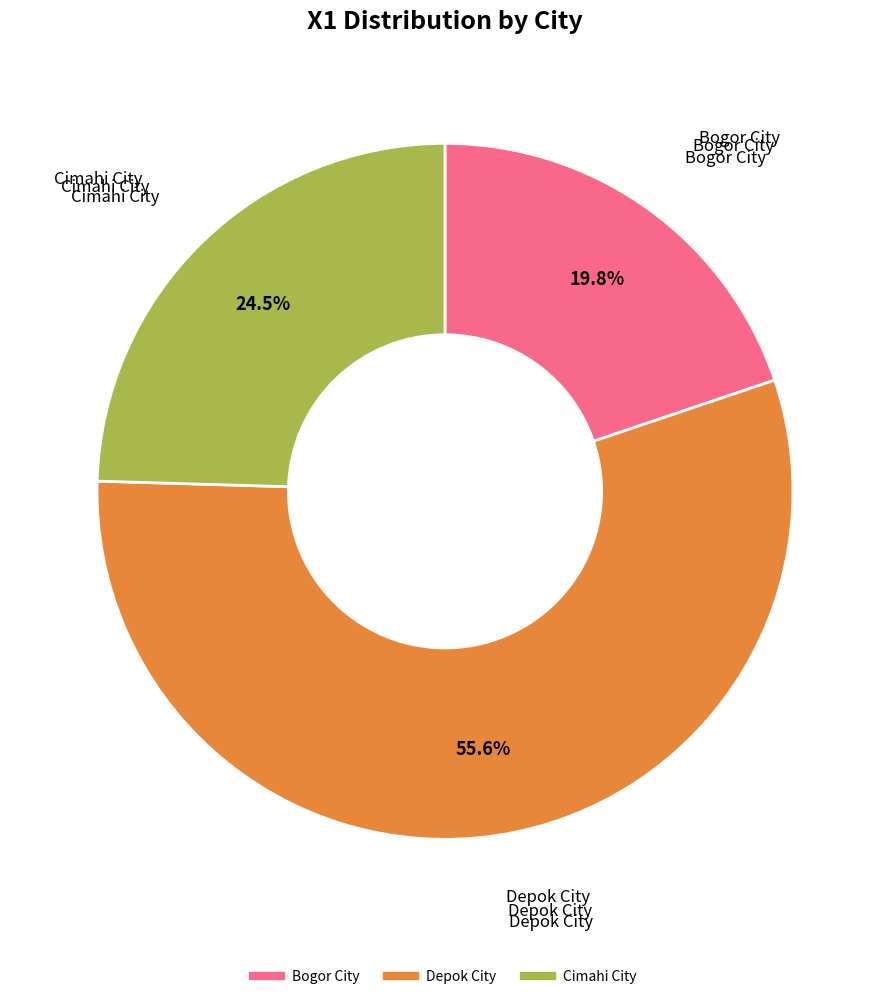

To the nearest percent, what is the difference between the largest and smallest slice percentages?

36%